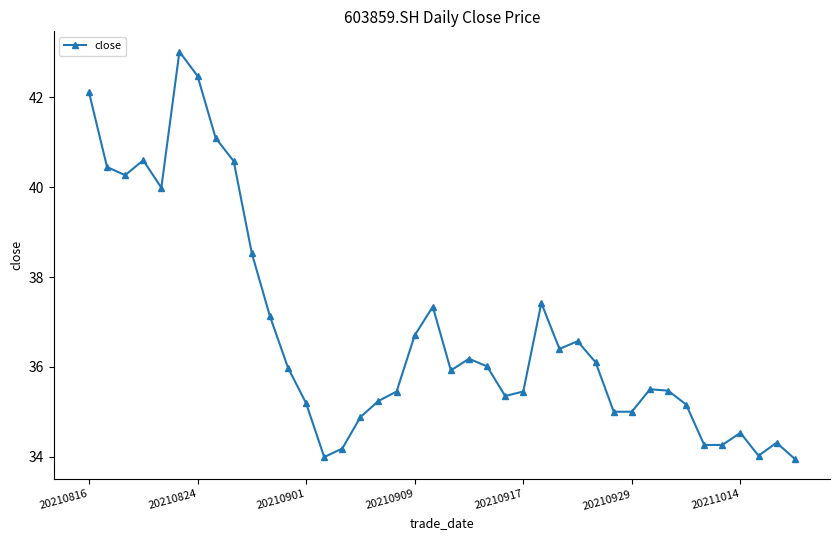

True or false: there are more than 2 points higher than both neighbors.

True